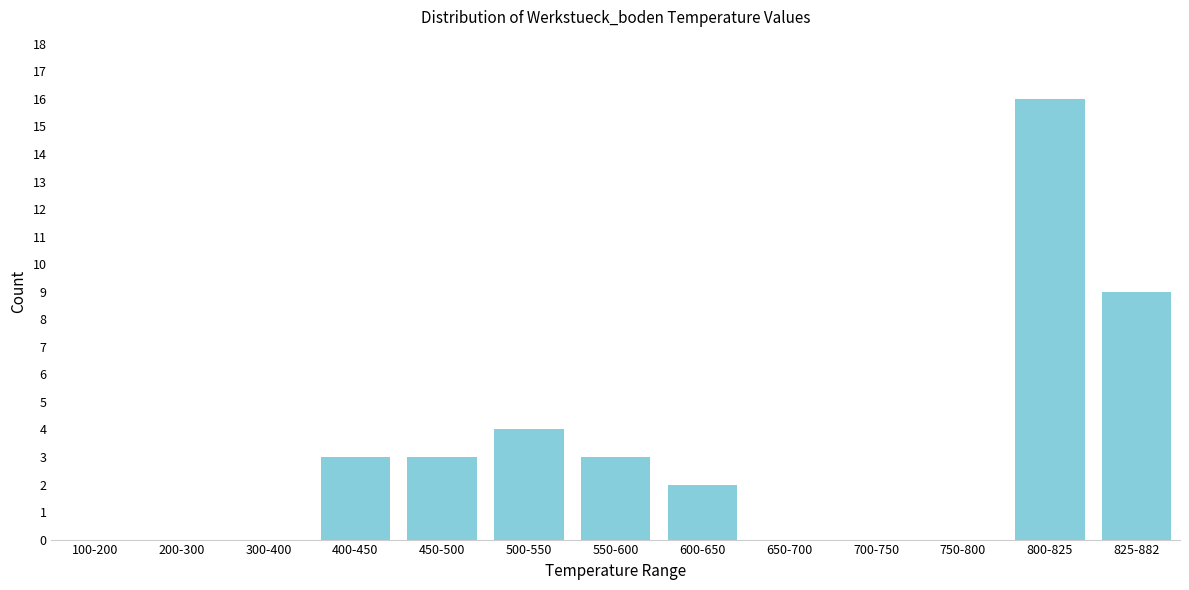

Reading left to right, what are all the values shown in this chart?

100-200=0	200-300=0	300-400=0	400-450=3	450-500=3	500-550=4	550-600=3	600-650=2	650-700=0	700-750=0	750-800=0	800-825=16	825-882=9